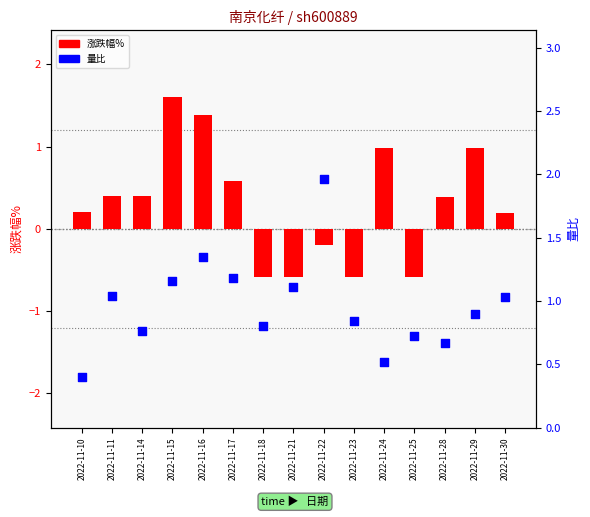

At how many categories does at least one series exceed 0?

15